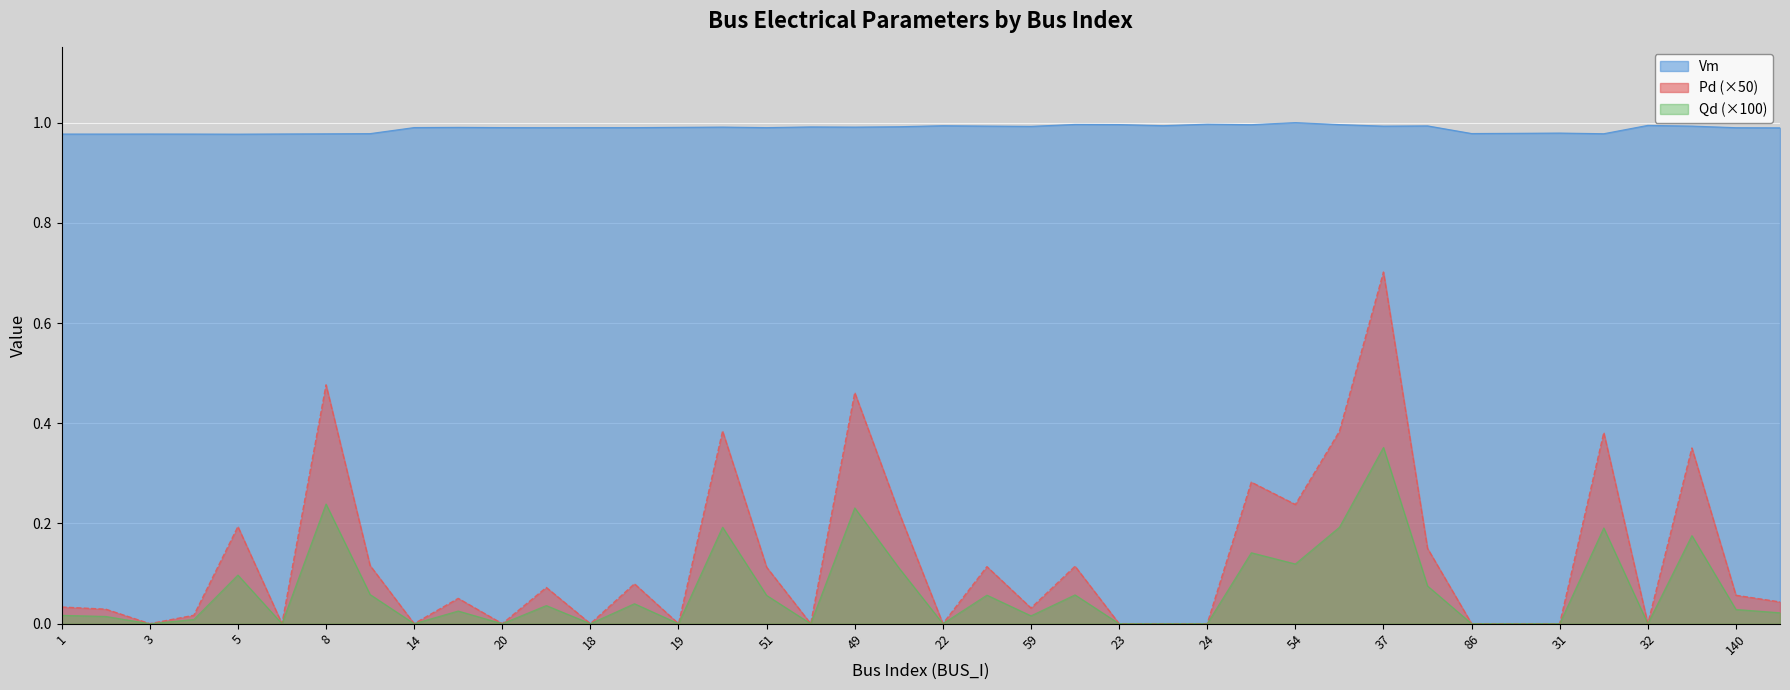

At which category is the sum across all series the highest?

37